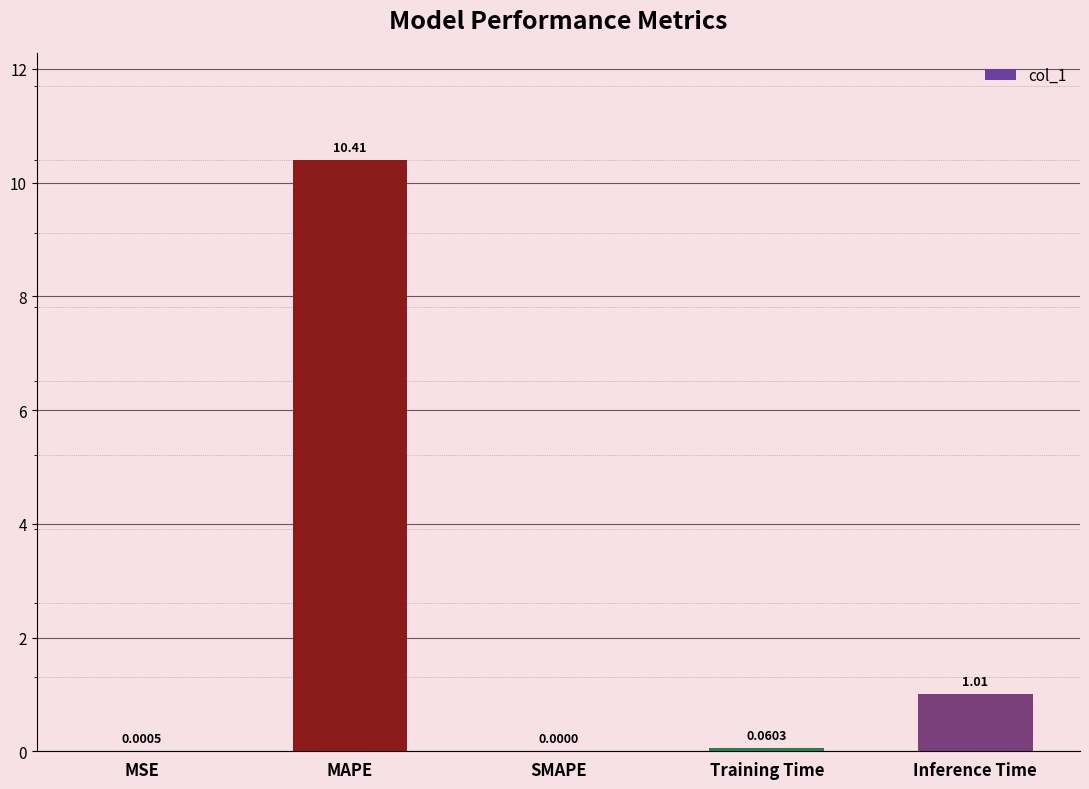

How many series are shown in this chart?

1